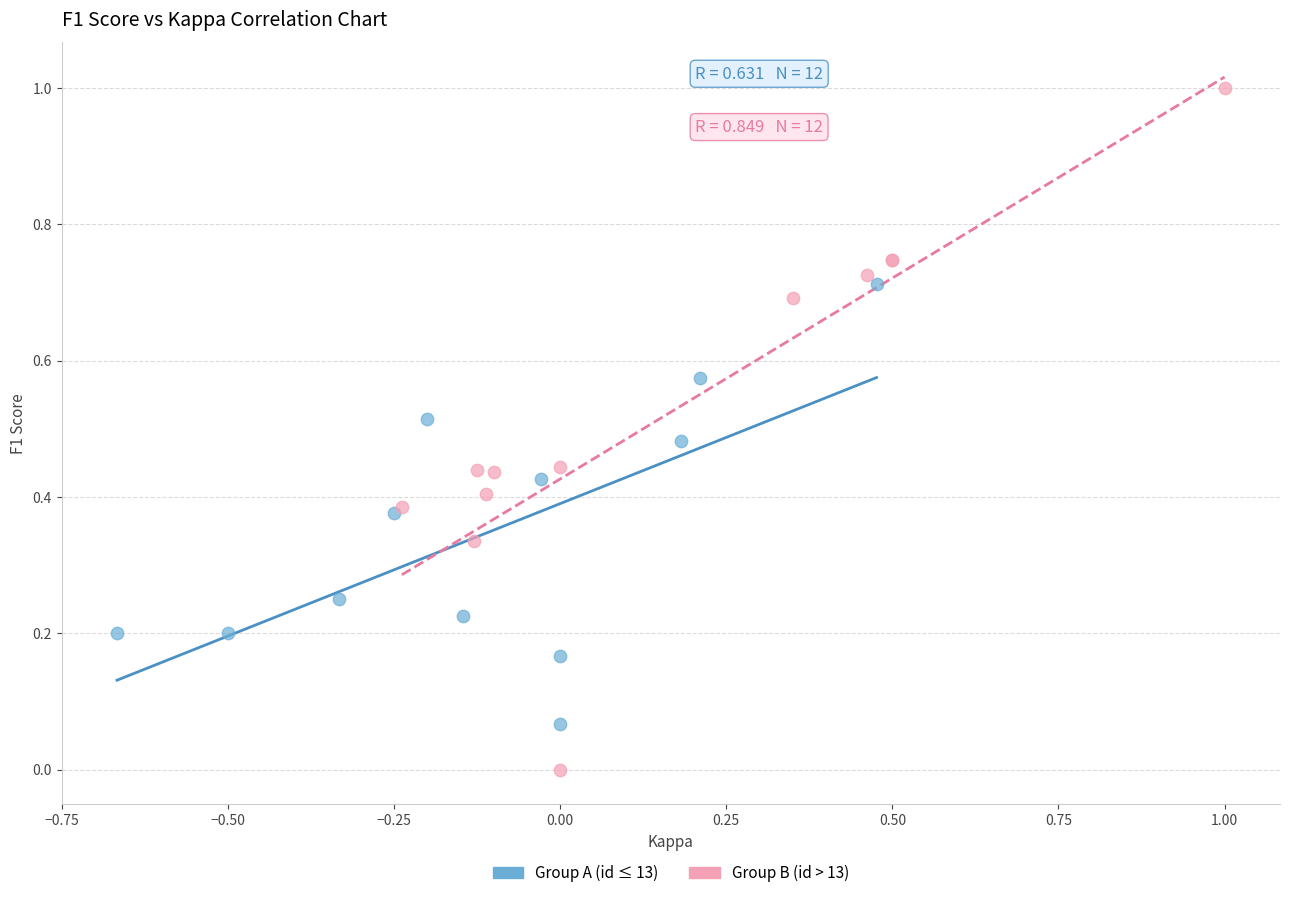

Which series reaches the minimum Y coordinate?

Group B (id > 13)